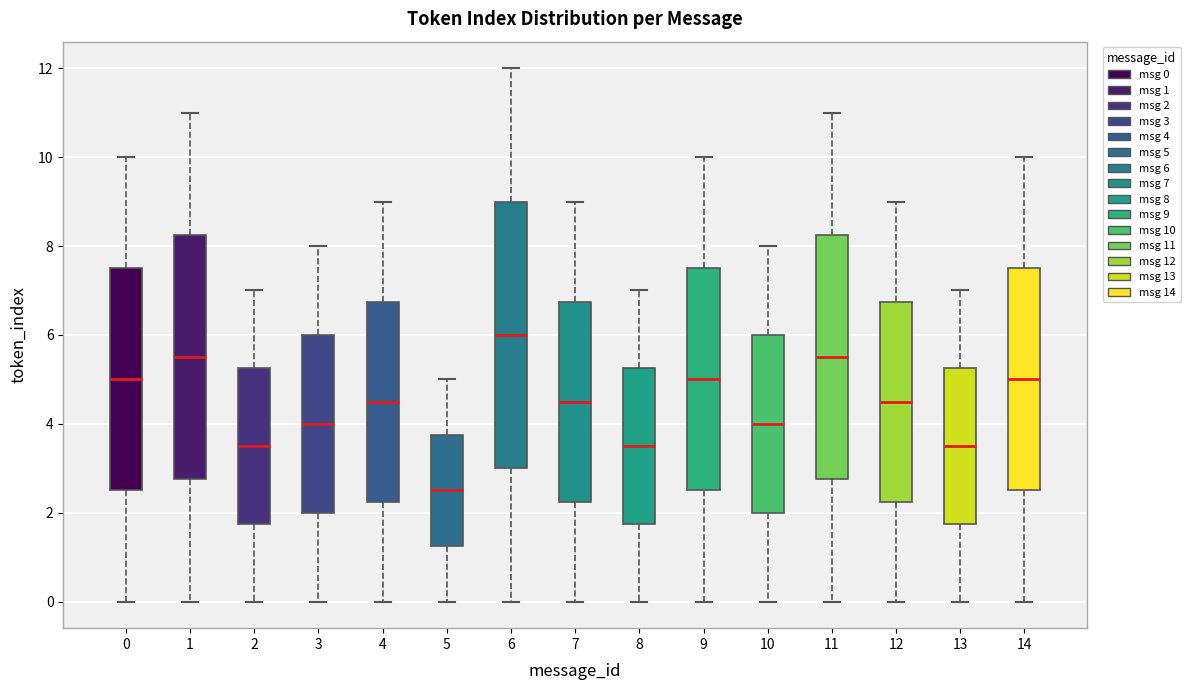

Where does the median line of the box at x = 5 sit on the y-axis? The values are not printed on the chart, so give them approximately, as read against the axis.

2.6